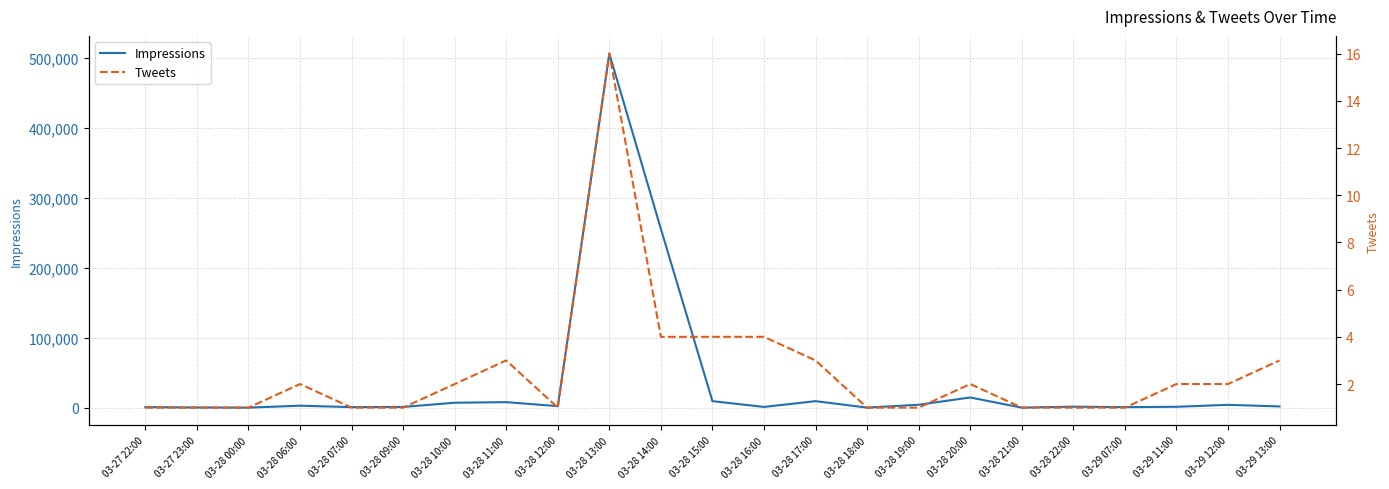

True or false: Impressions and Tweets intersect in this chart.

False